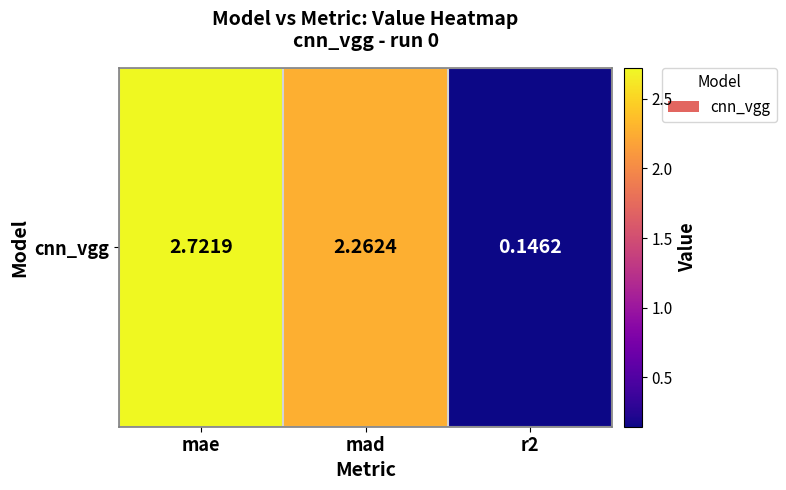

What is the difference between the maximum and second lowest values?

0.5